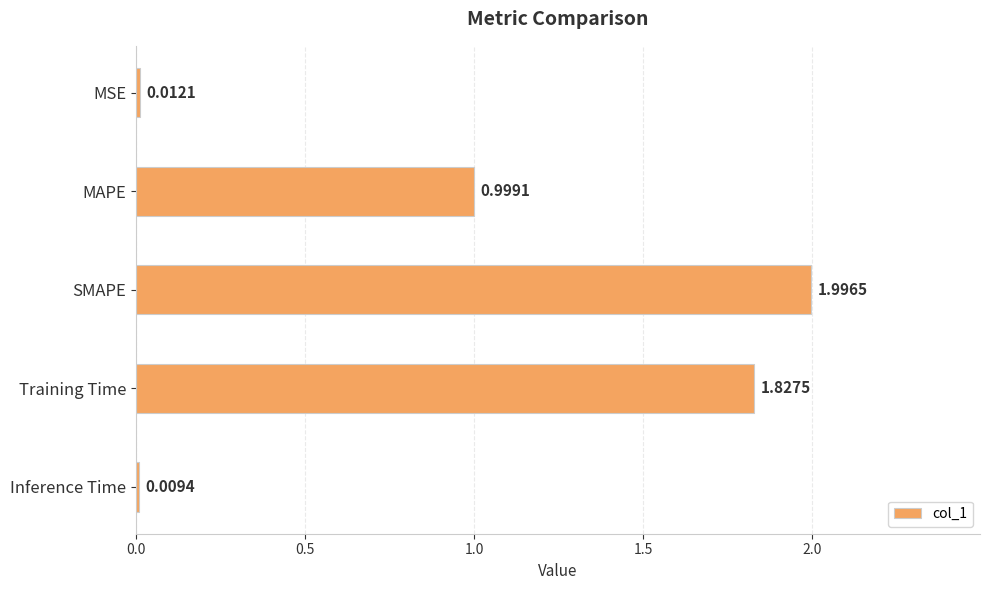

How many bars are there in total?

5